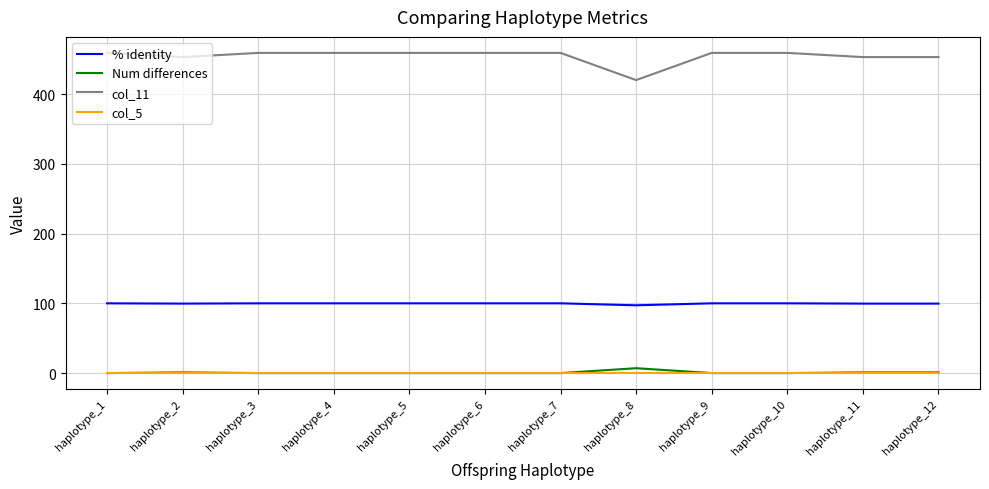

True or false: col_5 and col_11 cross at least once.

False